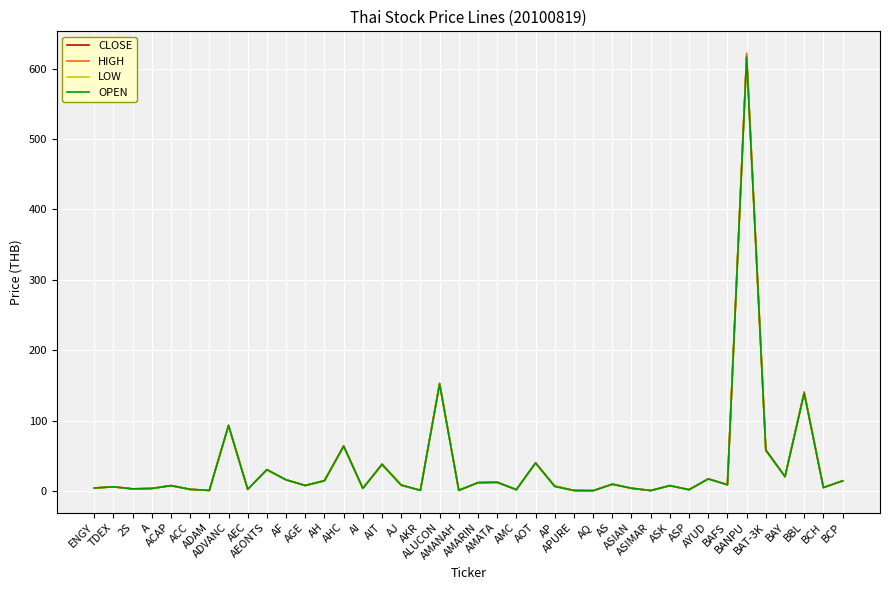

What is the lowest value of the HIGH series?

0.6